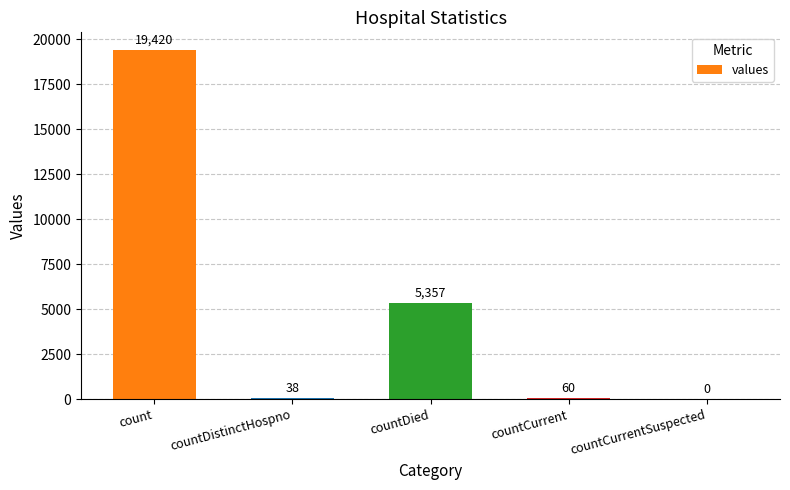

Reading right to left, list all the values displayed in this chart.

0	60	5357	38	19420